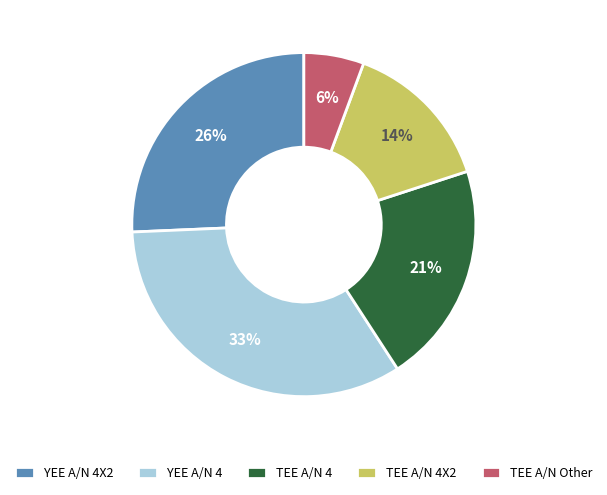

To the nearest percent, what portion does YEE A/N 4X2 represent?

26%